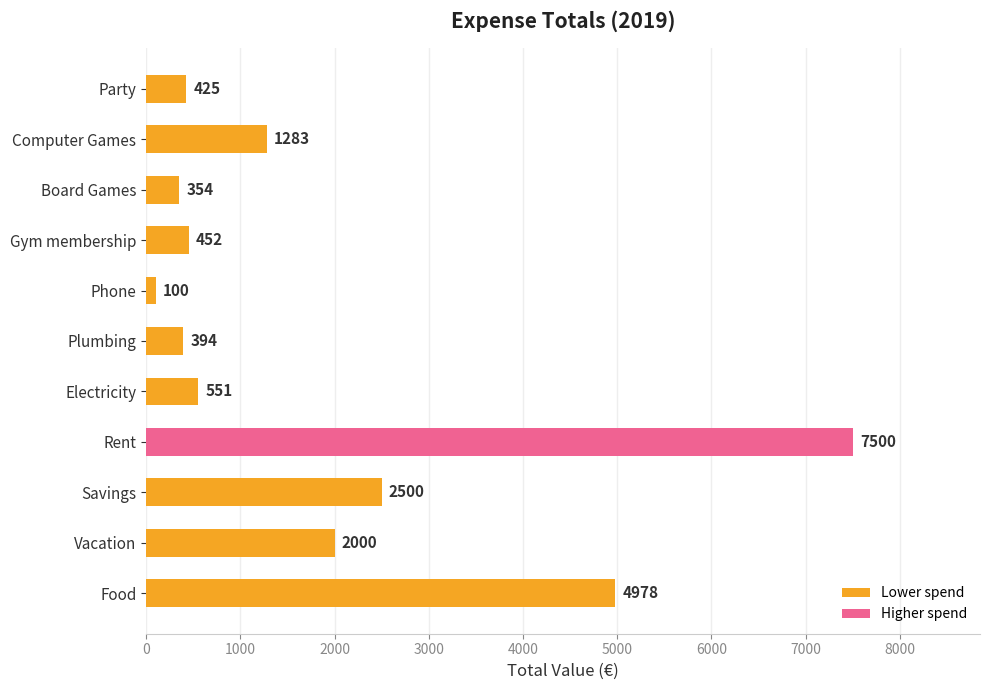

The chart shows a value of 81 at Board Games. True or false?

False